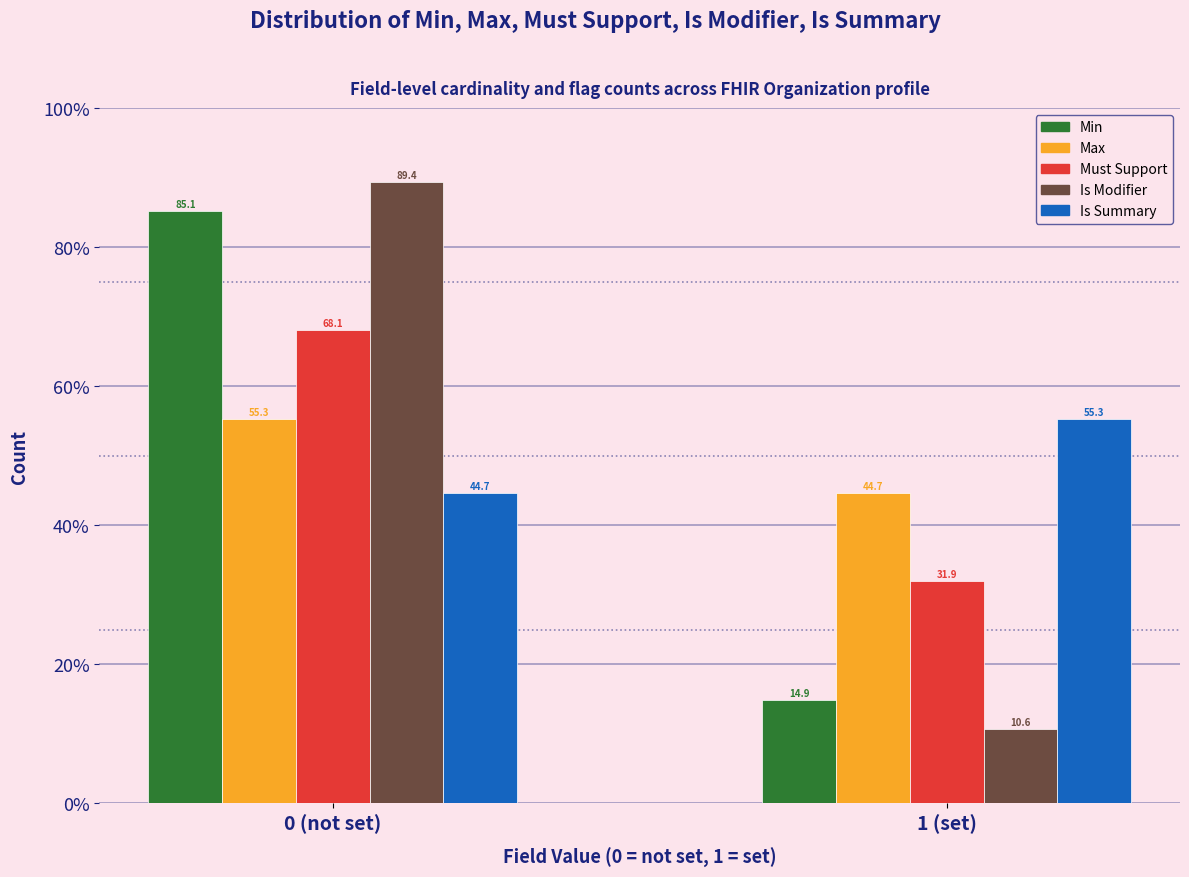

Reading left to right, list all the values displayed in this chart.

Min: 85.1	14.9
Max: 55.3	44.7
Must Support: 68.1	31.9
Is Modifier: 89.4	10.6
Is Summary: 44.7	55.3